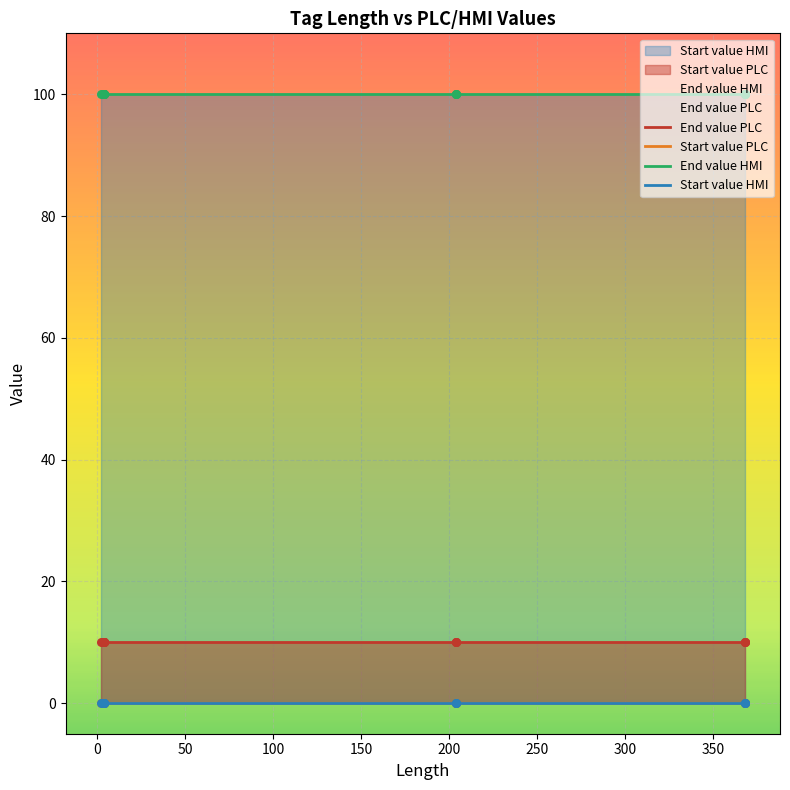

At how many categories does at least one series exceed 50?

12